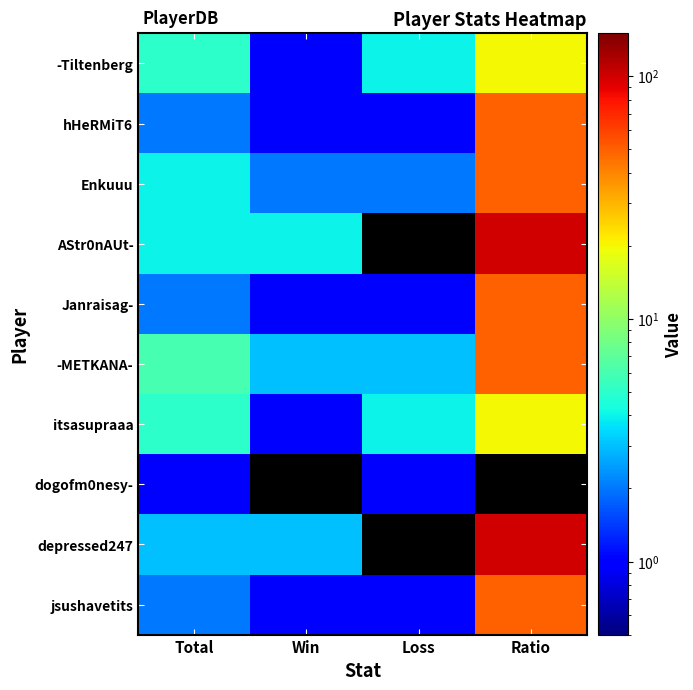

How many data points does each series have?

4